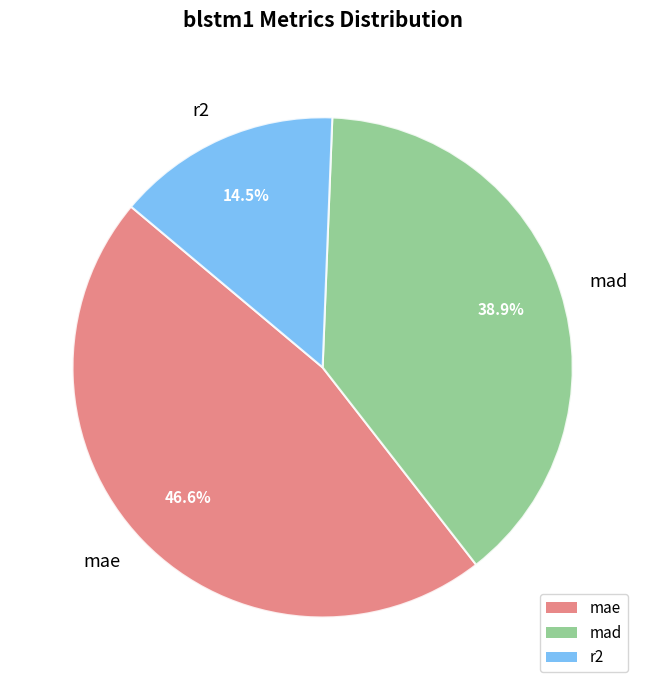

To the nearest percent, what is the difference between the largest and smallest slice percentages?

32%